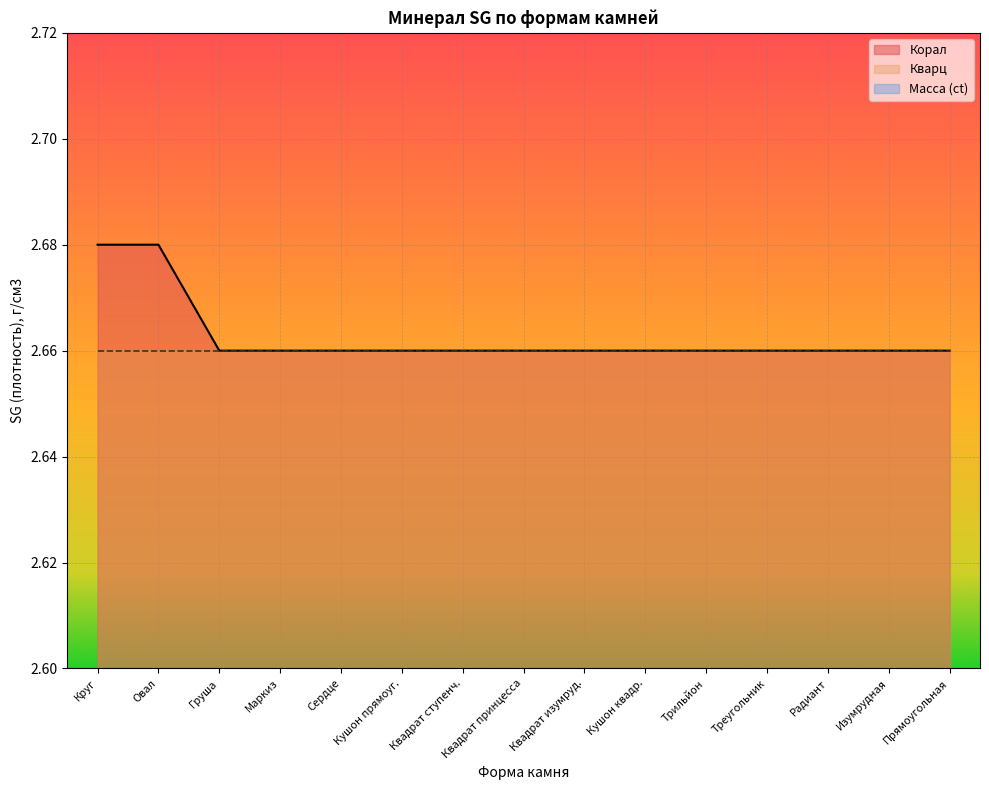

Reading right to left, transcribe all the data shown in this chart.

Корал: Прямоугольная=2.7	Изумрудная=2.7	Радиант=2.7	Треугольник=2.7	Трильйон=2.7	Кушон квадр.=2.7	Квадрат изумруд.=2.7	Квадрат принцесса=2.7	Квадрат ступенч.=2.7	Кушон прямоуг.=2.7	Сердце=2.7	Маркиз=2.7	Груша=2.7	Овал=2.7	Круг=2.7
Кварц: Прямоугольная=2.7	Изумрудная=2.7	Радиант=2.7	Треугольник=2.7	Трильйон=2.7	Кушон квадр.=2.7	Квадрат изумруд.=2.7	Квадрат принцесса=2.7	Квадрат ступенч.=2.7	Кушон прямоуг.=2.7	Сердце=2.7	Маркиз=2.7	Груша=2.7	Овал=2.7	Круг=2.7
Масса (ct): Прямоугольная=0.0	Изумрудная=0.0	Радиант=0.0	Треугольник=0.0	Трильйон=0.0	Кушон квадр.=0.0	Квадрат изумруд.=0.0	Квадрат принцесса=0.0	Квадрат ступенч.=0.0	Кушон прямоуг.=0.0	Сердце=0.0	Маркиз=0.0	Груша=0.0	Овал=0.0	Круг=0.0